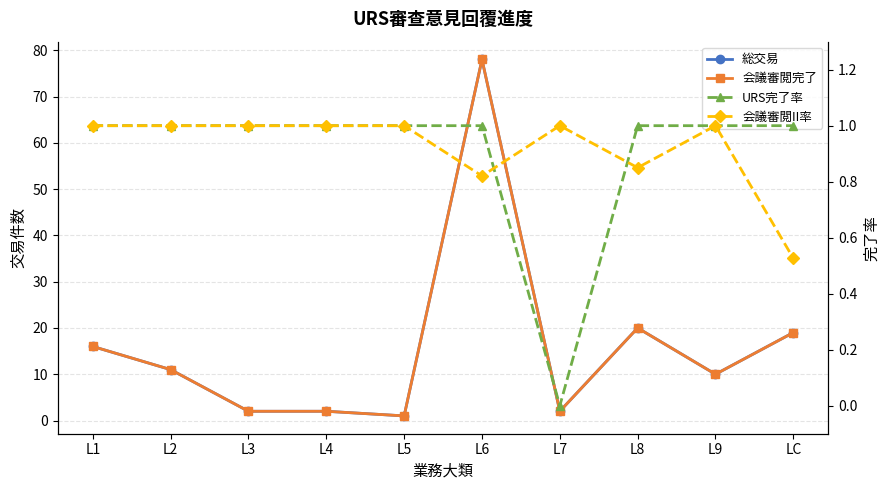

At which category is the sum across all series the highest?

L6